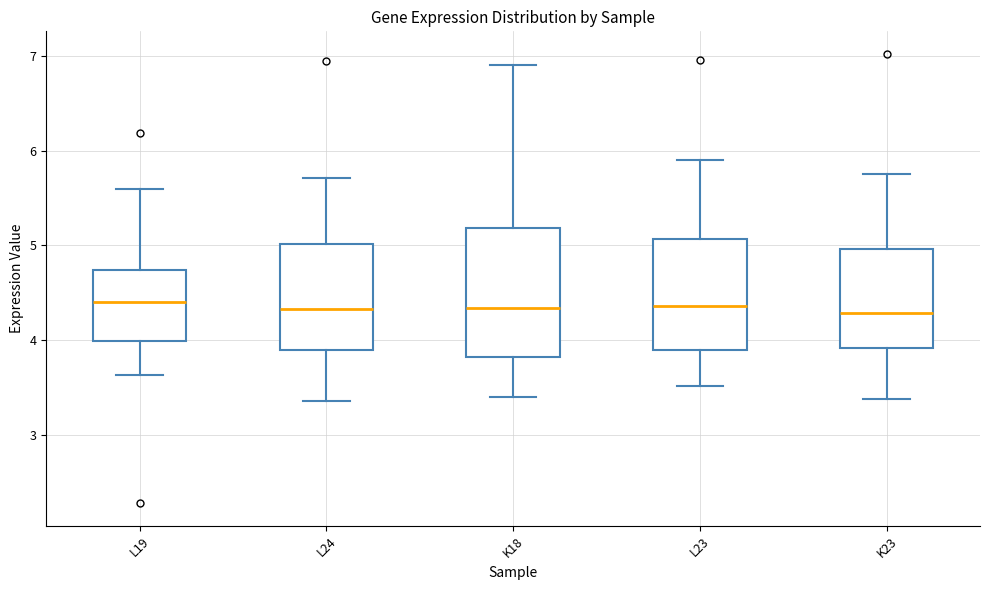

Reading left to right, read every box against the y-axis: the position of its median line, the range the box covers, and the ends of its whiskers. The values are not printed on the chart, so give them approximately, as read against the axis.

L19: median 4.4, box 4.0 to 4.7, whiskers 3.6 to 5.6
L24: median 4.3, box 3.9 to 5.0, whiskers 3.4 to 5.7
K18: median 4.3, box 3.8 to 5.2, whiskers 3.4 to 6.9
L23: median 4.4, box 3.9 to 5.1, whiskers 3.5 to 5.9
K23: median 4.3, box 3.9 to 5.0, whiskers 3.4 to 5.7